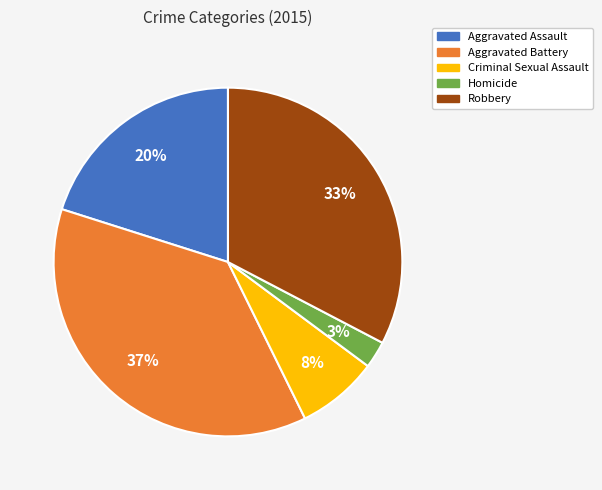

Do Robbery and Aggravated Assault together represent more than half of the pie?

Yes